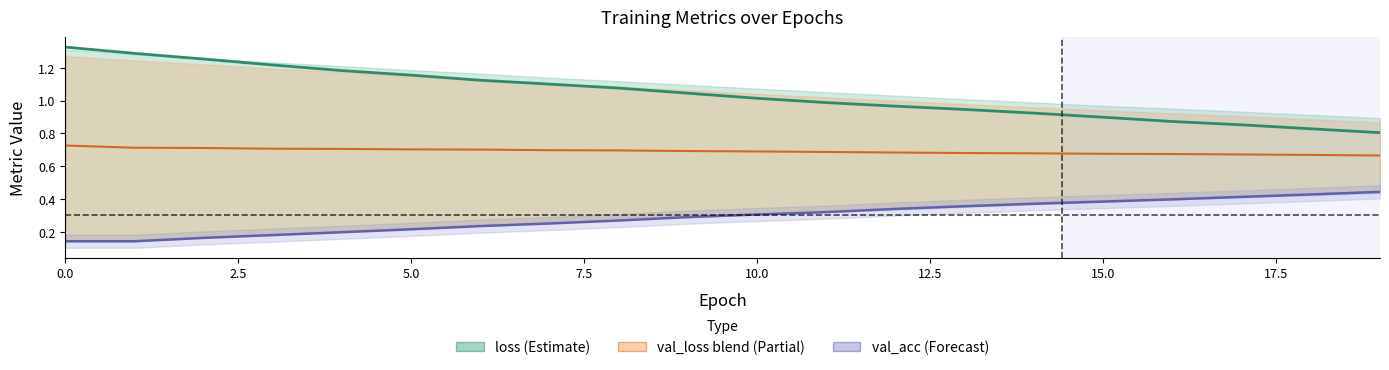

How many lines are shown in the chart?

3